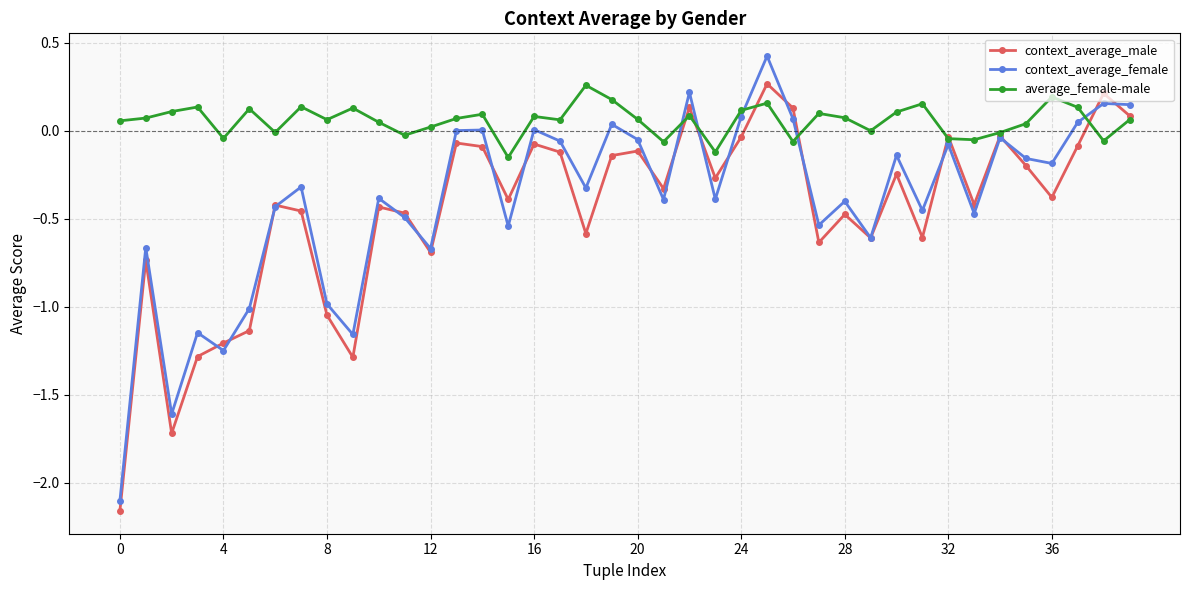

True or false: context_average_female and average_female-male cross at least once.

True